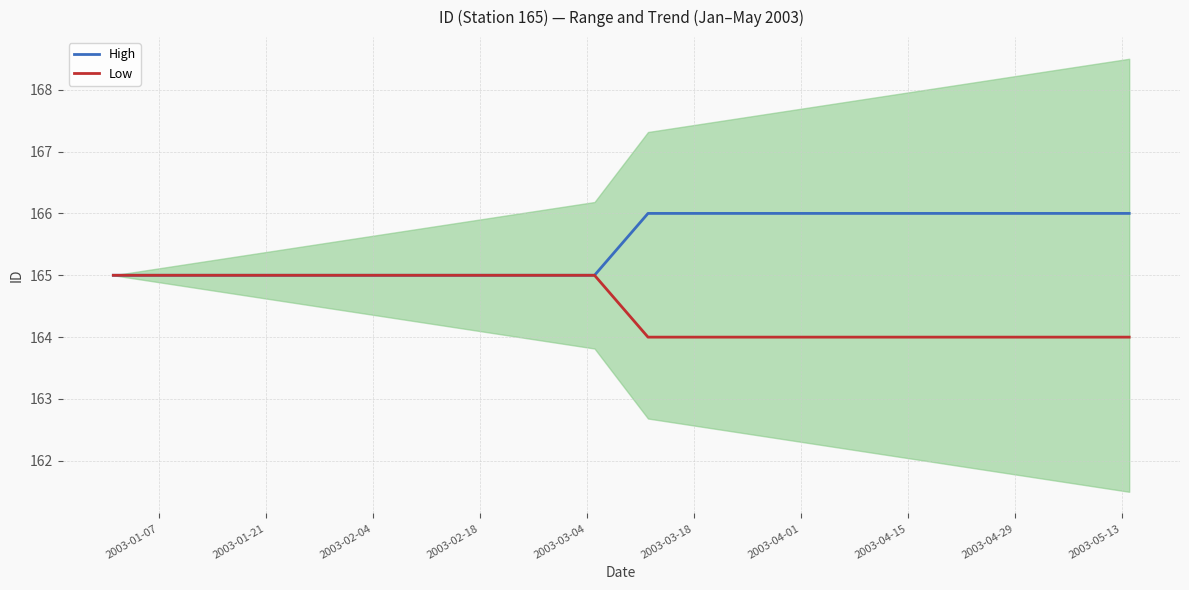

How many lines are shown in the chart?

2